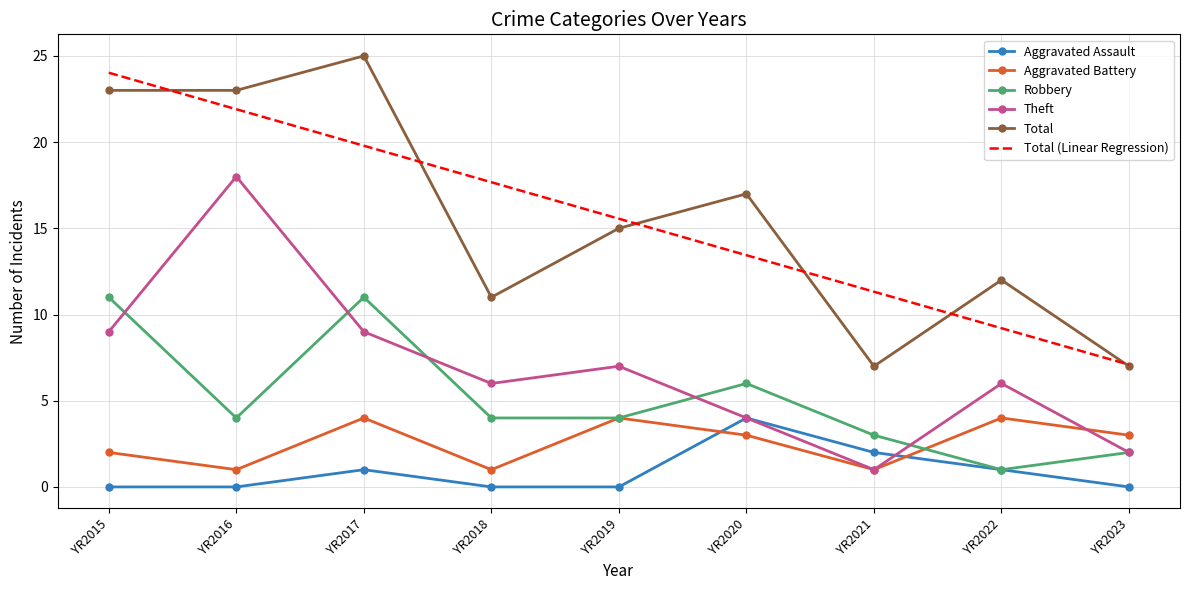

True or false: Total (Linear Regression) has a value of 11.2 at YR2023.

False